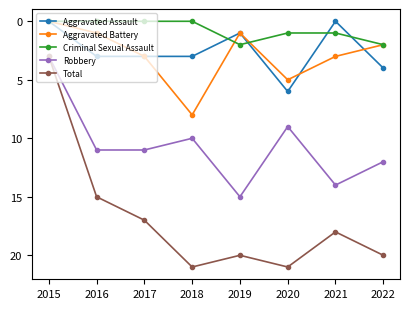

Count the Aggravated Assault values in the range 1 to 4.

5